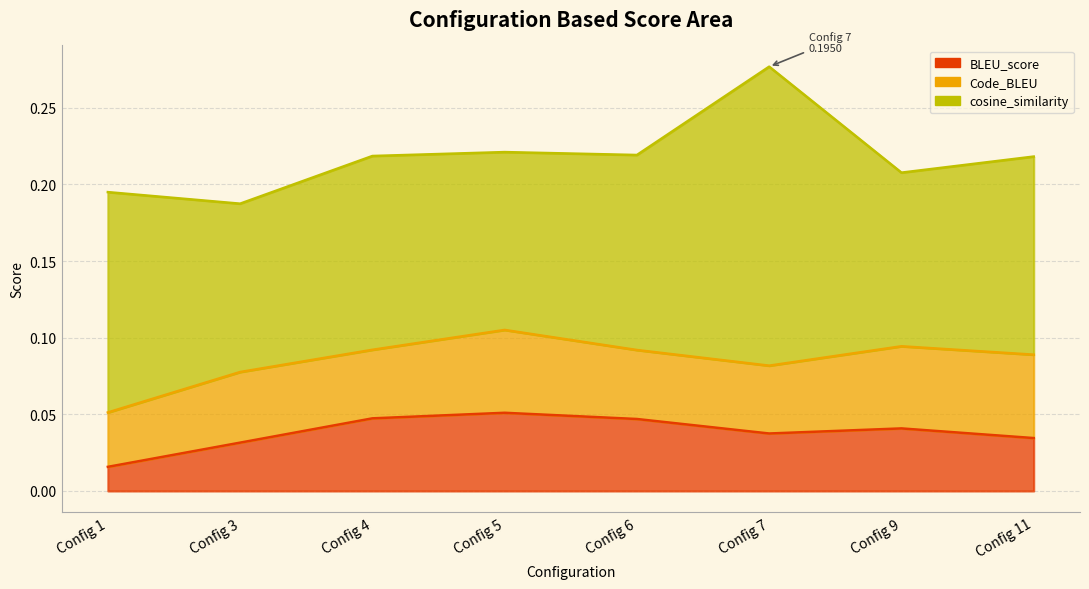

Where is the first local minimum for BLEU_score?

7